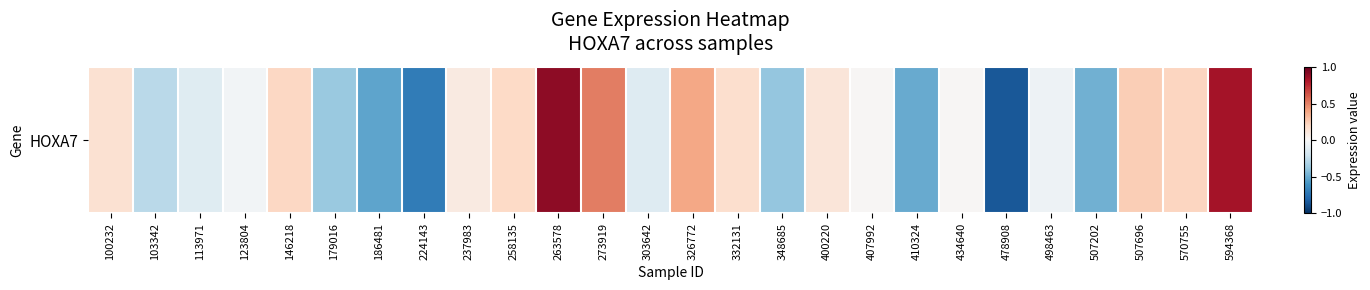

Reading left to right, what are all the values shown in this chart?

100232=0.2	103342=-0.3	113971=-0.1	123804=-0.0	146218=0.2	179016=-0.4	186481=-0.5	224143=-0.7	237983=0.1	258135=0.2	263578=0.9	273919=0.5	303642=-0.1	326772=0.4	332131=0.2	348685=-0.4	400220=0.1	407992=0.0	410324=-0.5	434640=0.0	478908=-0.8	498463=-0.1	507202=-0.5	507696=0.2	570755=0.2	594368=0.8